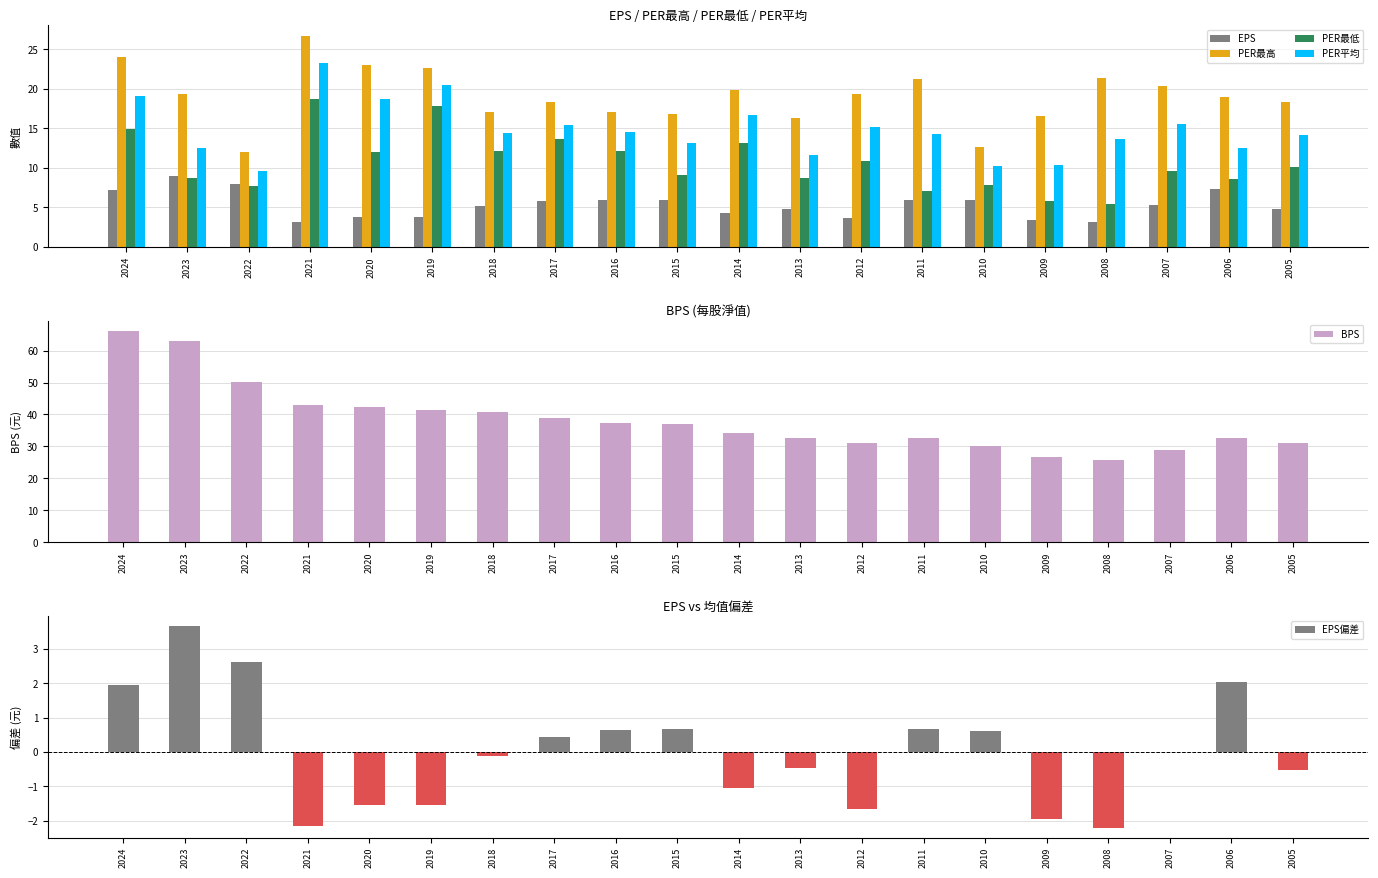

What is the maximum value for BPS?

66.1